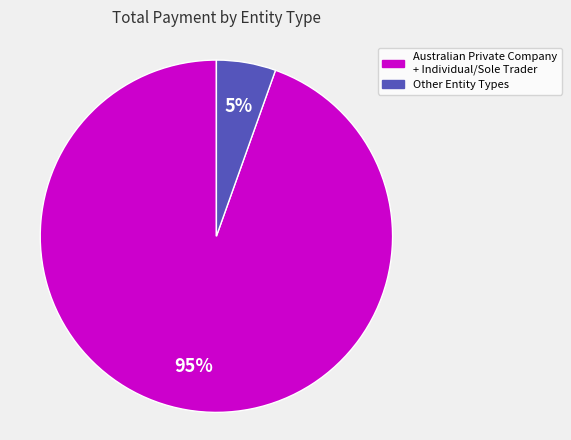

Is there a majority slice in this chart?

Yes